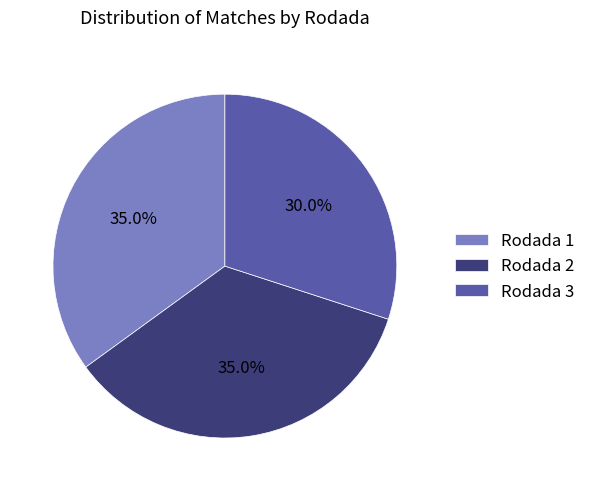

What percentage is NOT represented by Rodada 3?

70.0%